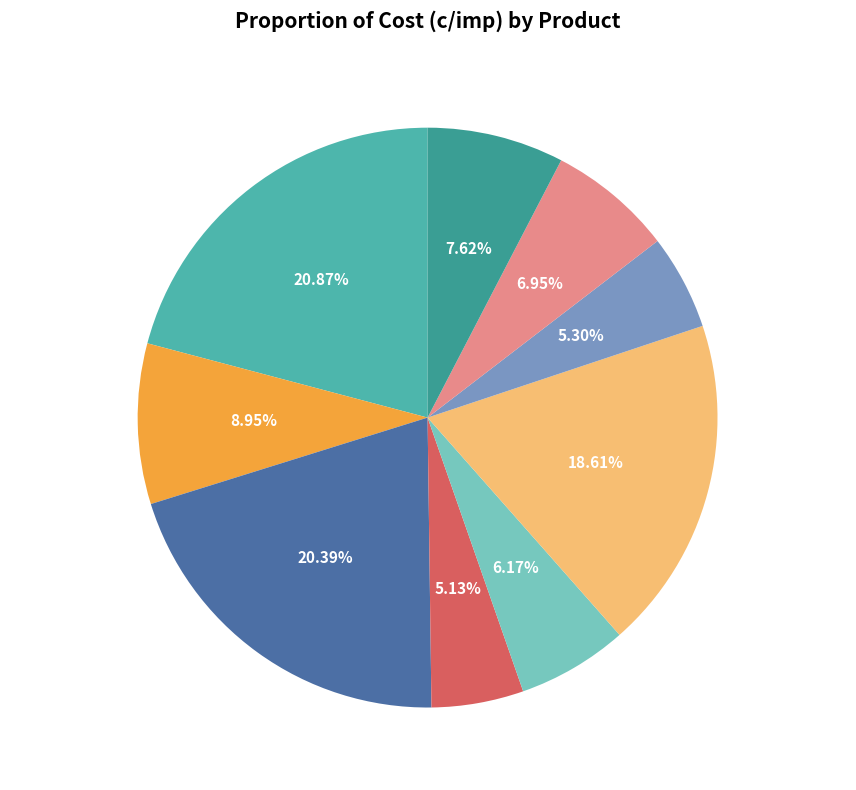

Is QV 5,5 the majority of the pie?

No